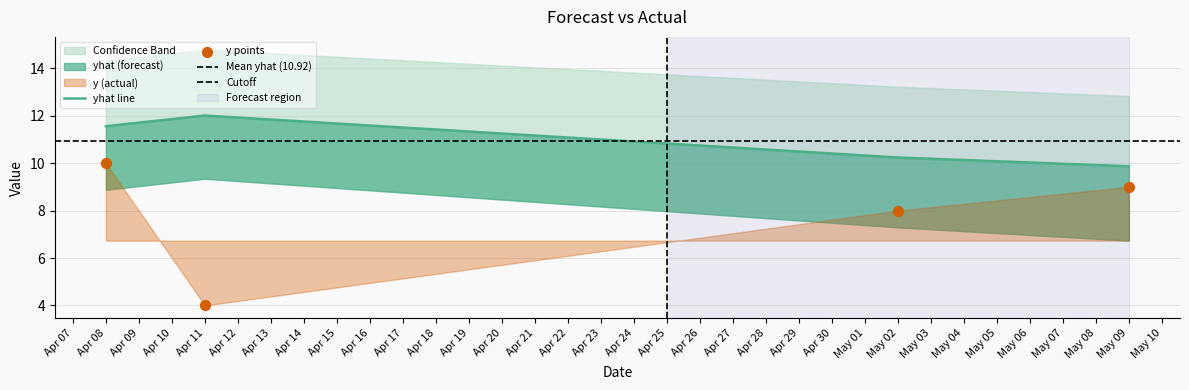

Which series contains the highest Y value?

yhat